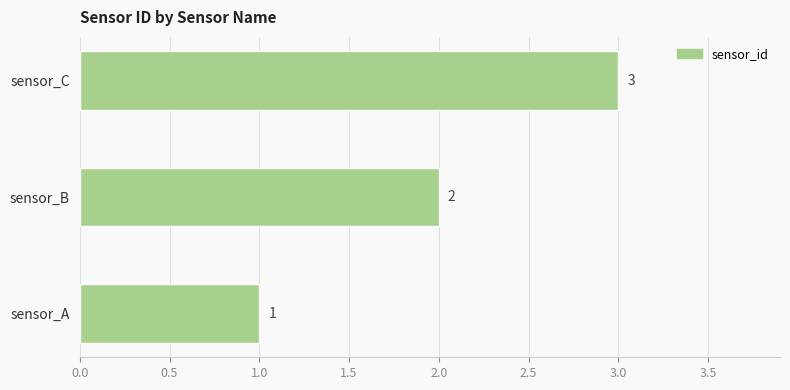

List the labels in order of value, largest first.

sensor_C, sensor_B, sensor_A